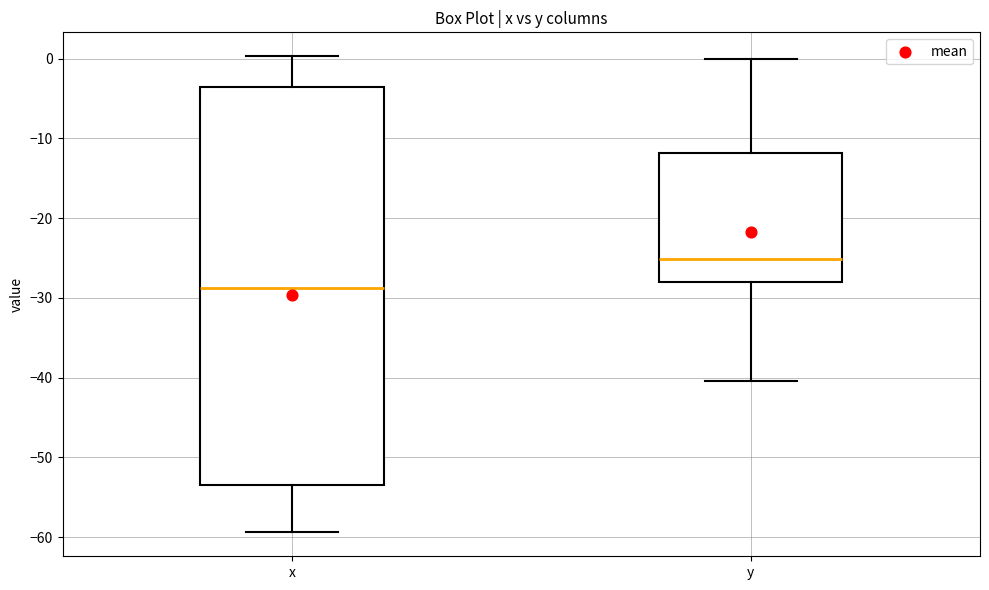

Reading left to right, transcribe this box plot: for each box, give where its median line is, the range the box spans, and where its two whiskers end, as read against the y-axis. The values are not printed on the chart, so give them approximately, as read against the axis.

x: median -29, box -53 to -4, whiskers -59 to 0
y: median -25, box -28 to -12, whiskers -40 to 0